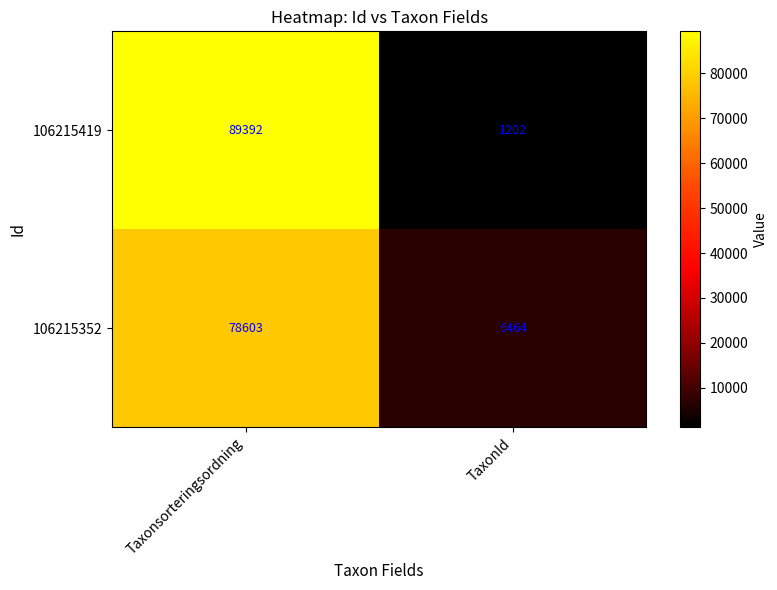

Which series has the widest spread of values?

106215419